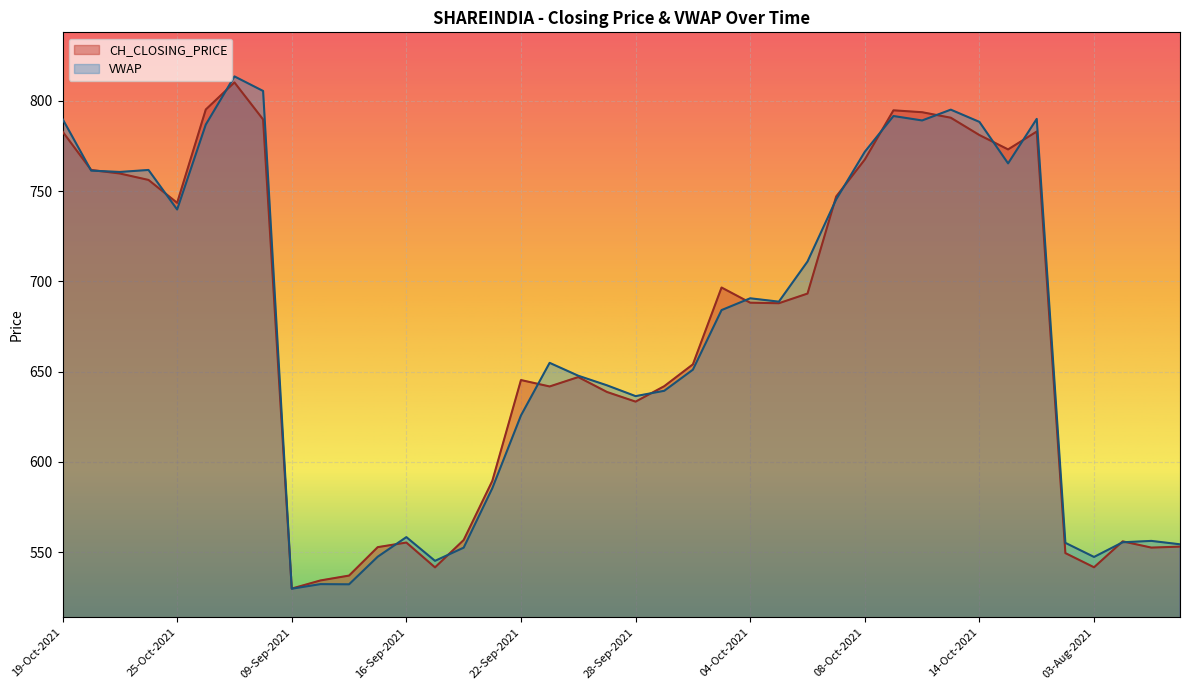

At which category does the chart reach its peak across all series?

27-Oct-2021